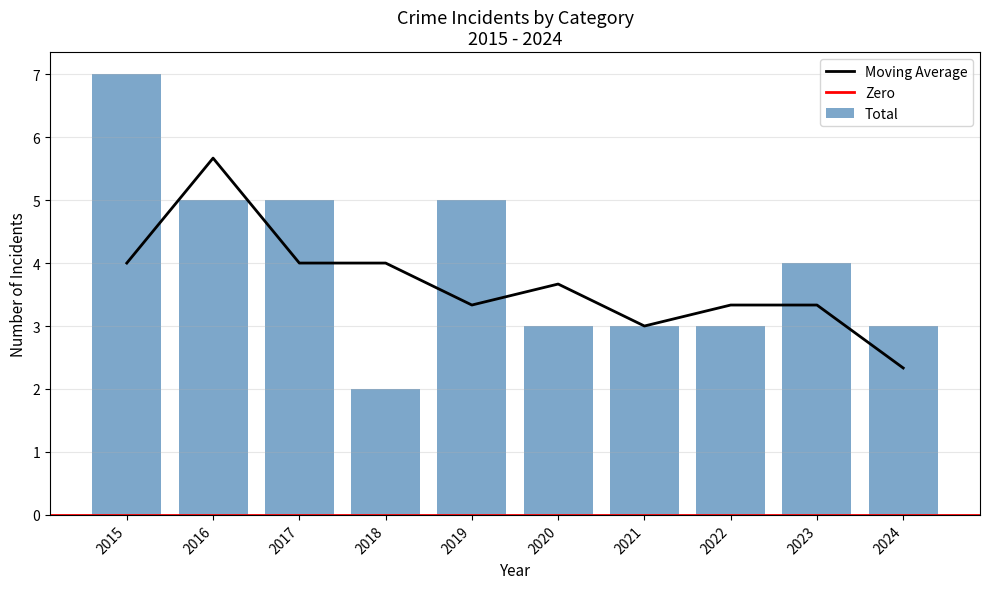

The value of Moving Average at 2015 is 6.7. True or false?

False